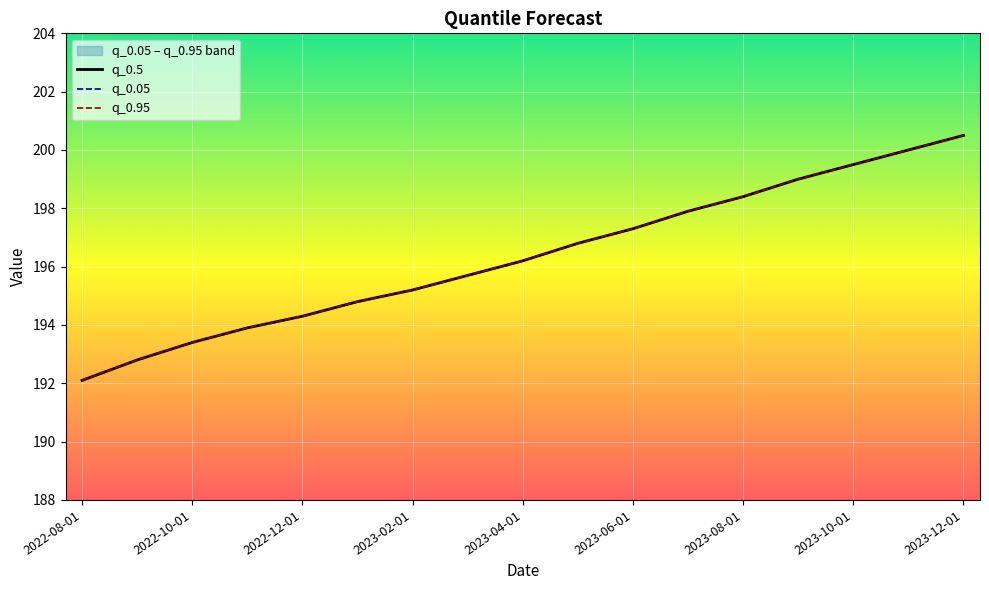

Does the chart display data point markers on the line(s)?

No